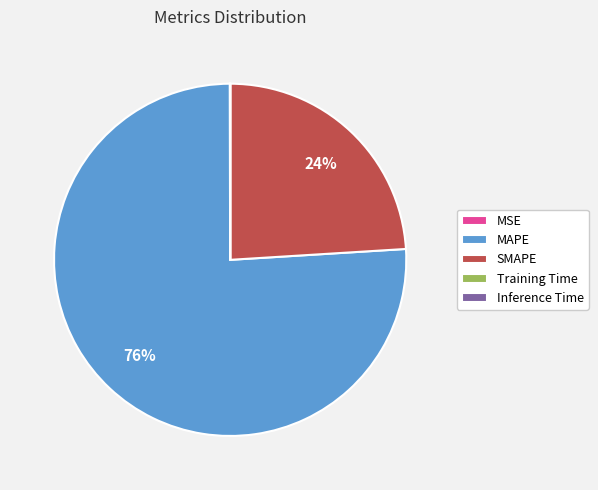

What is the largest slice in the pie chart?

MAPE